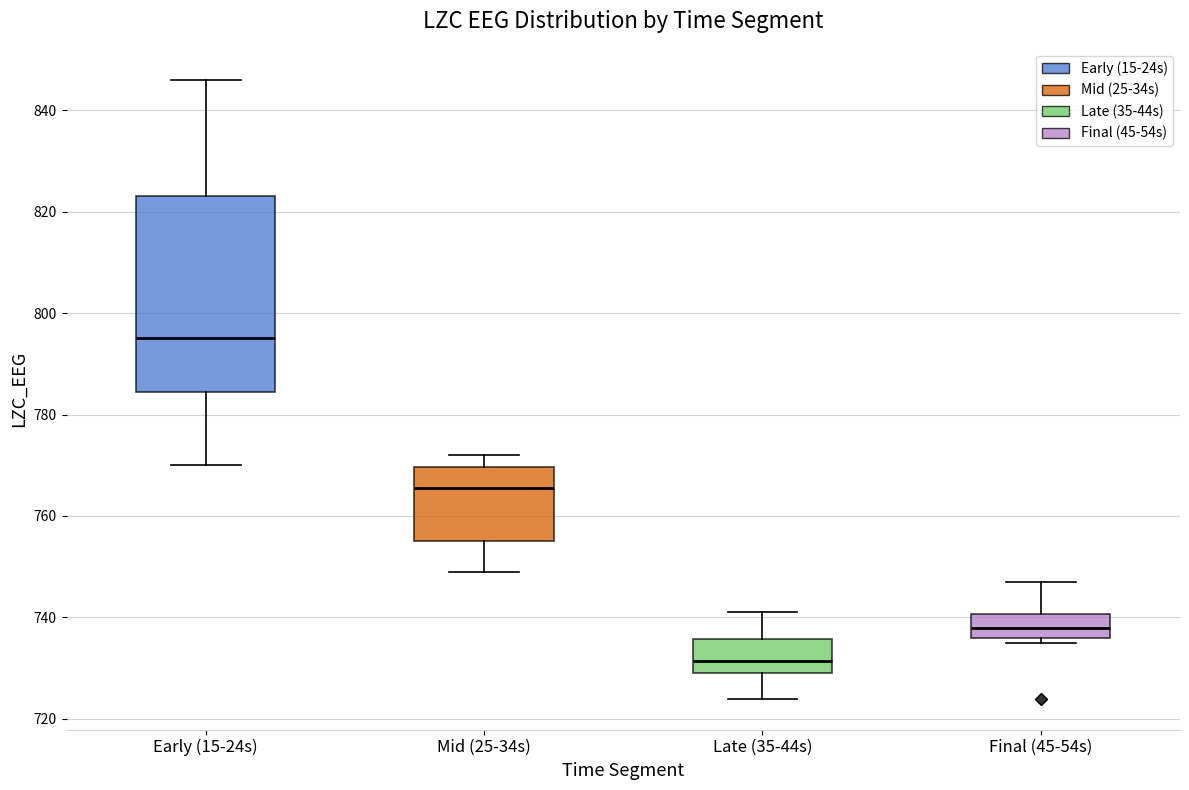

Reading left to right, read every box against the y-axis: the position of its median line, the range the box covers, and the ends of its whiskers. The values are not printed on the chart, so give them approximately, as read against the axis.

Early (15-24s): median 796, box 784 to 824, whiskers 770 to 846
Mid (25-34s): median 766, box 756 to 770, whiskers 750 to 772
Late (35-44s): median 732, box 730 to 736, whiskers 724 to 742
Final (45-54s): median 738, box 736 to 740, whiskers 736 (just below the box's lower edge) to 748